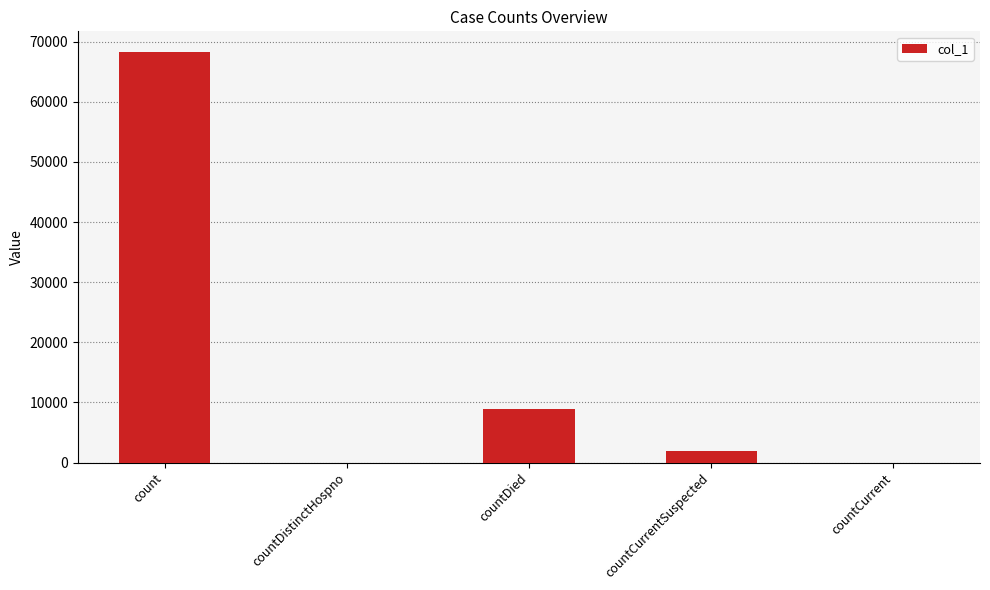

Reading right to left, extract all data points from this chart.

countCurrent=0	countCurrentSuspected=1910	countDied=8890	countDistinctHospno=0	count=68309